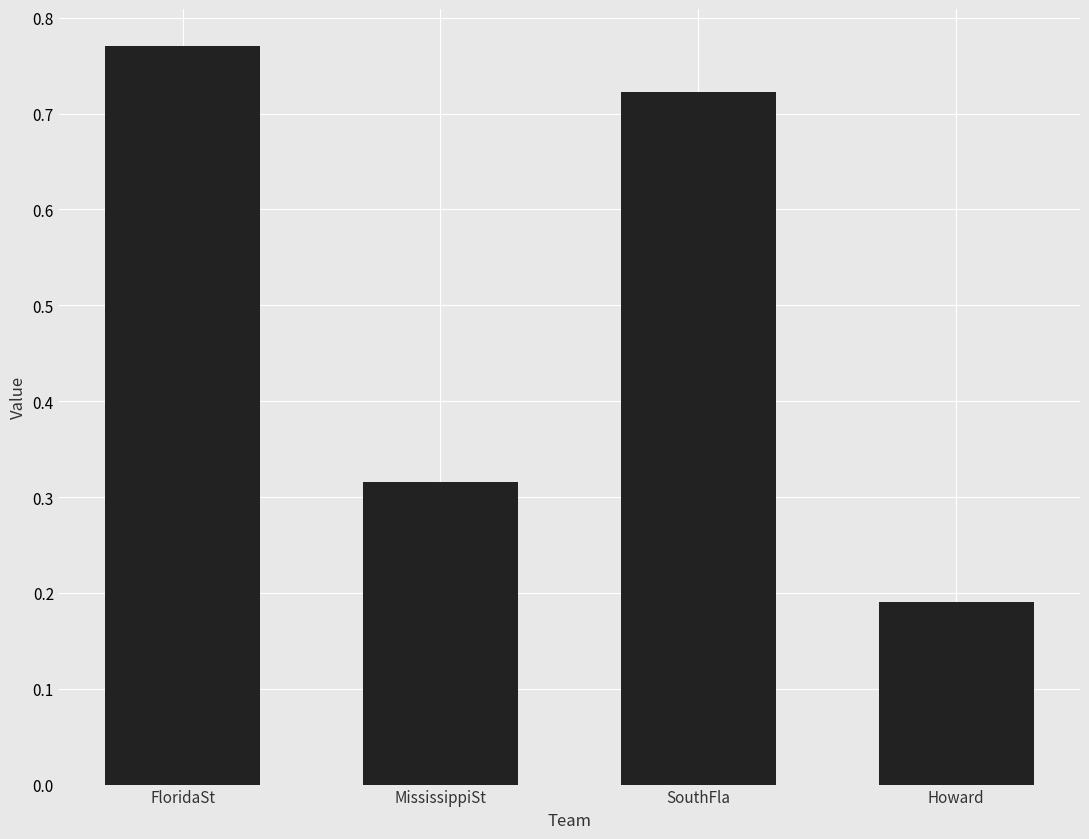

Is it true that the value at MississippiSt is 0.6?

False